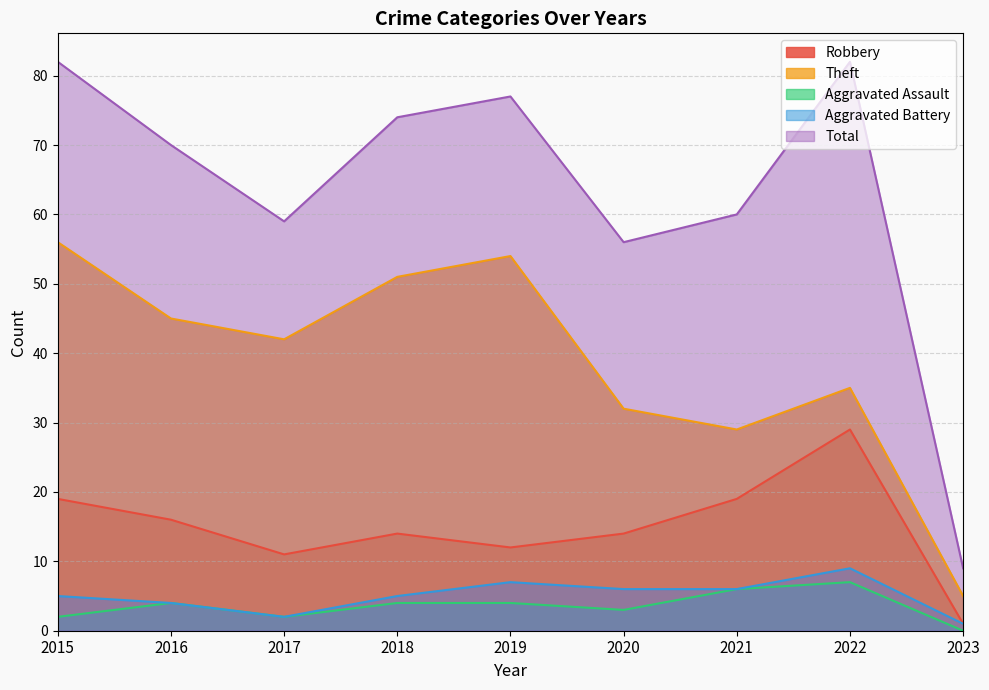

Between 2016 and 2018, which series saw the biggest shift?

Theft